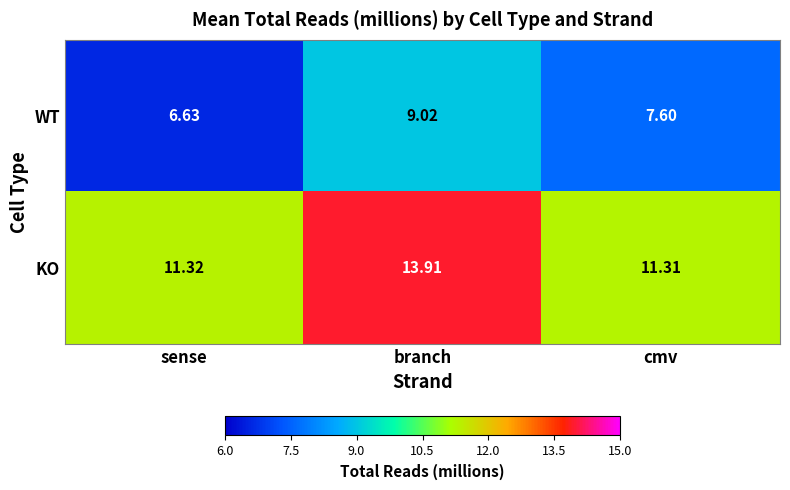

Where does the WT series first go above 7?

branch